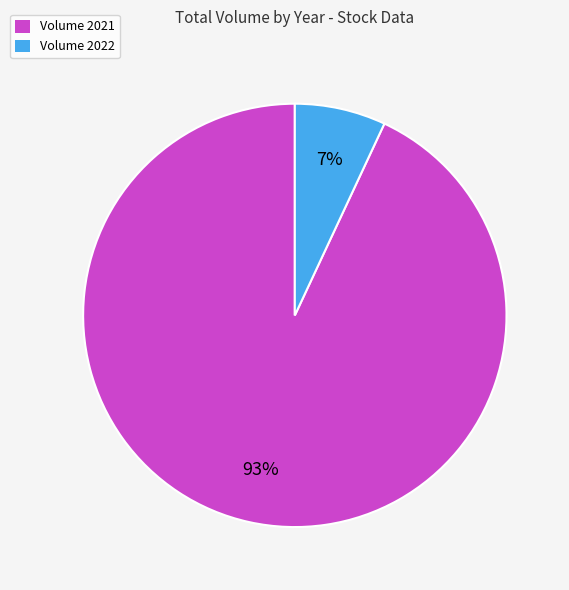

Do Volume 2021 and Volume 2022 together represent more than half of the pie?

Yes